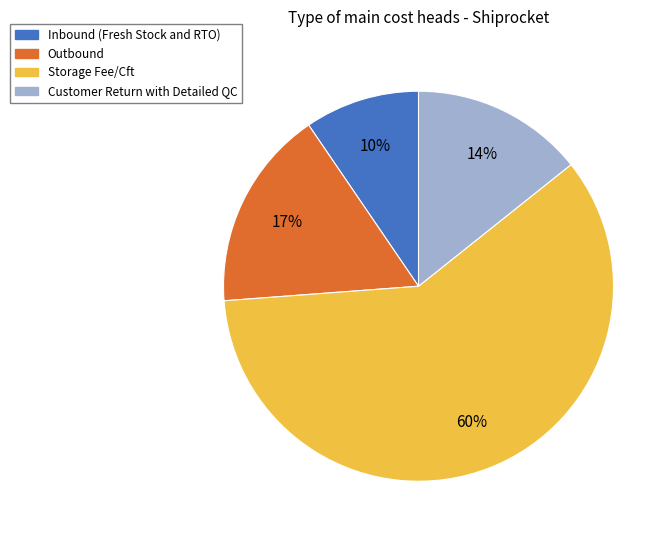

What is the majority slice?

Storage Fee/Cft